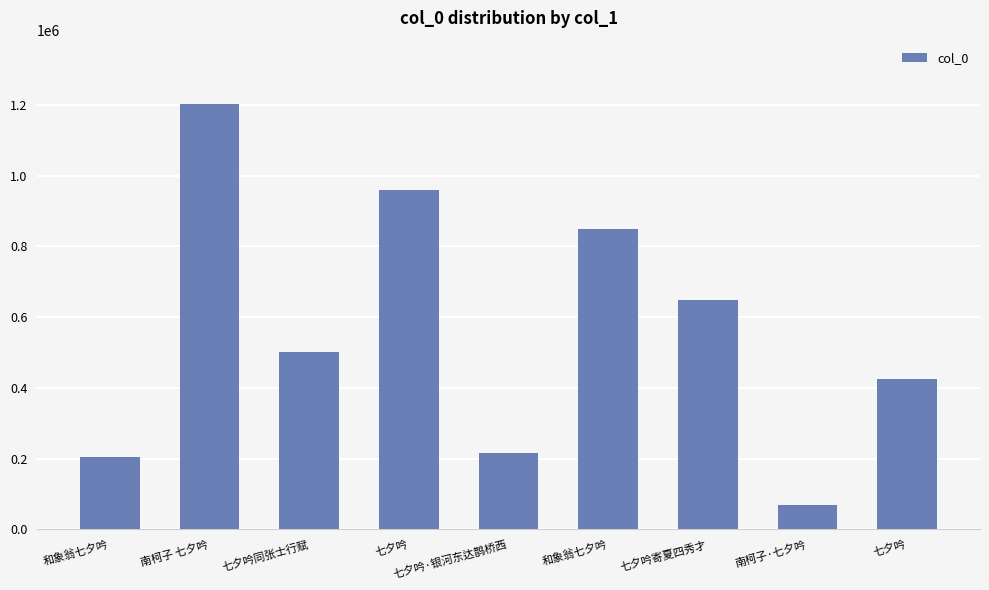

What is the ratio of the value at 七夕吟 to the value at 七夕吟寄夏四秀才?

0.7